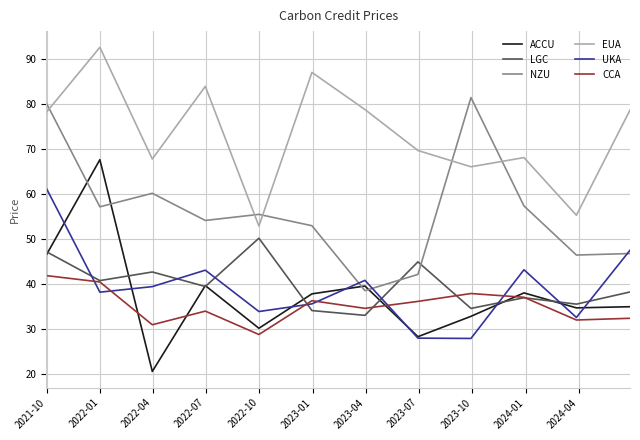

List the series in order of their peak value, lowest first.

CCA, LGC, UKA, ACCU, NZU, EUA